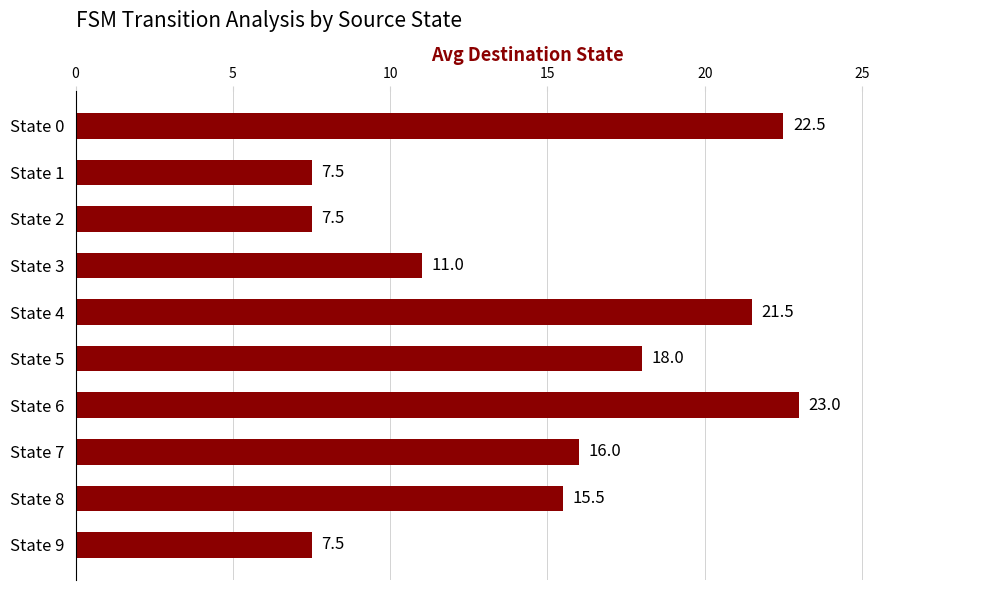

How many categories are shown in the chart?

10